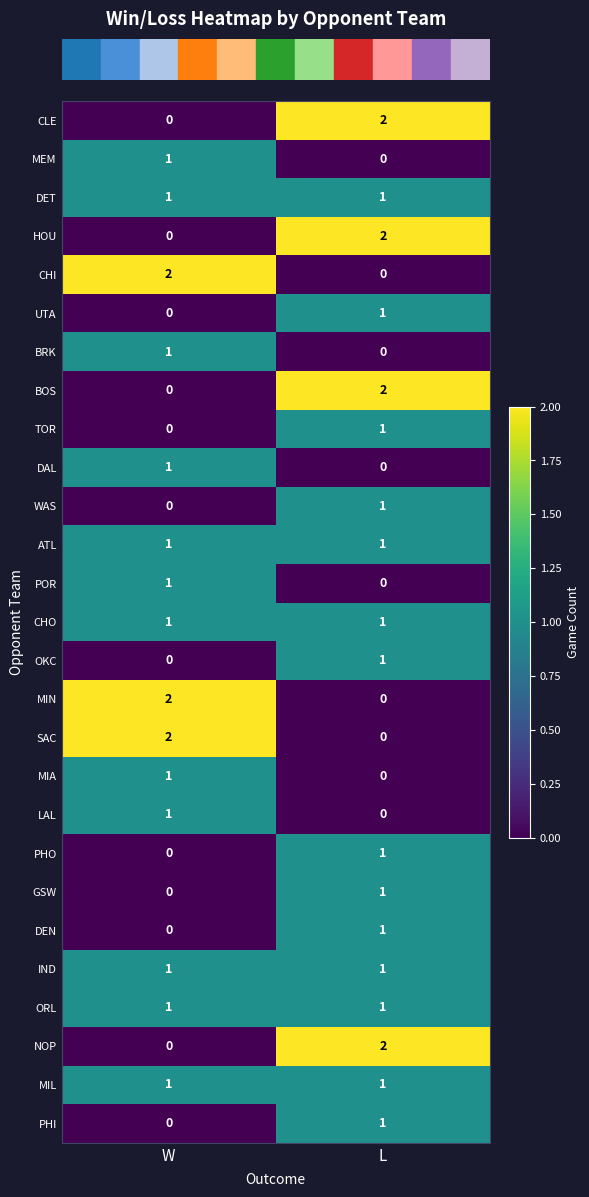

What is the difference between the highest and lowest values at W?

2